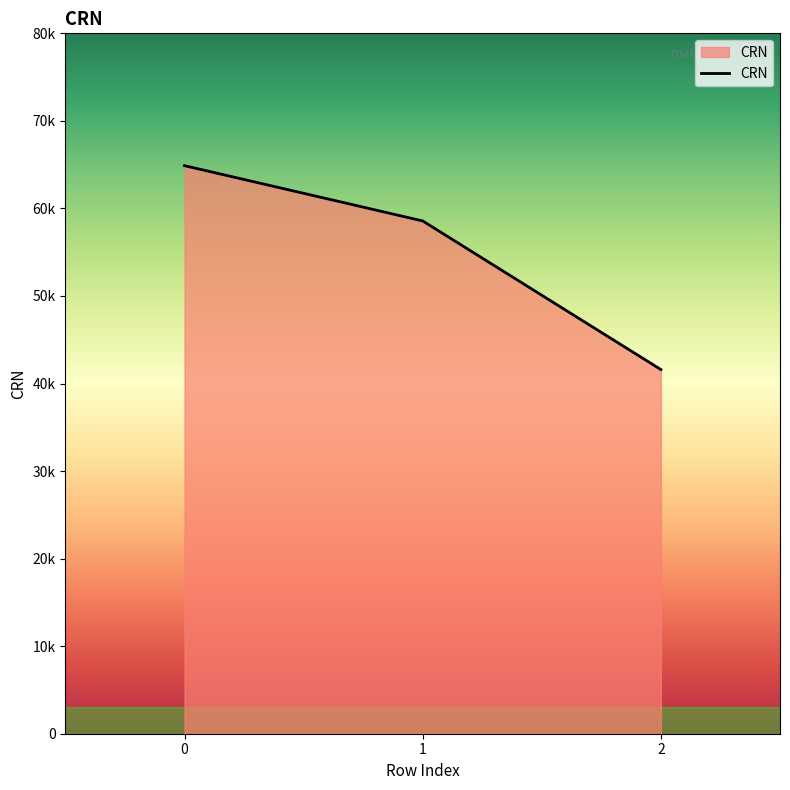

List the labels in order of value, largest first.

0, 1, 2